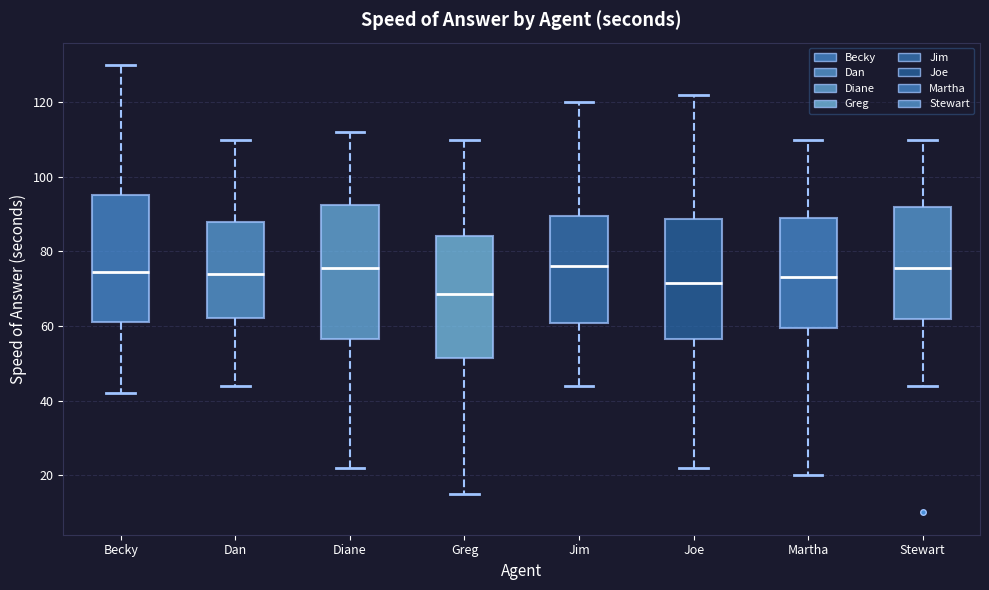

Which box is the tallest, from its lower edge to its upper edge?

Diane